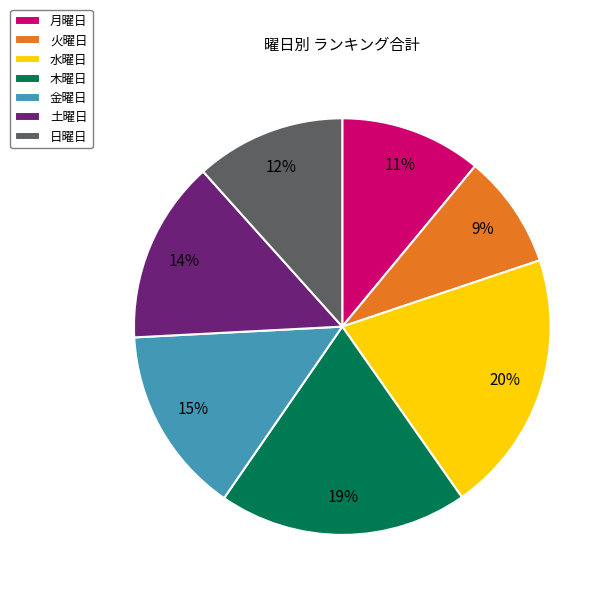

Is it true that 土曜日 is 29% of the pie?

False